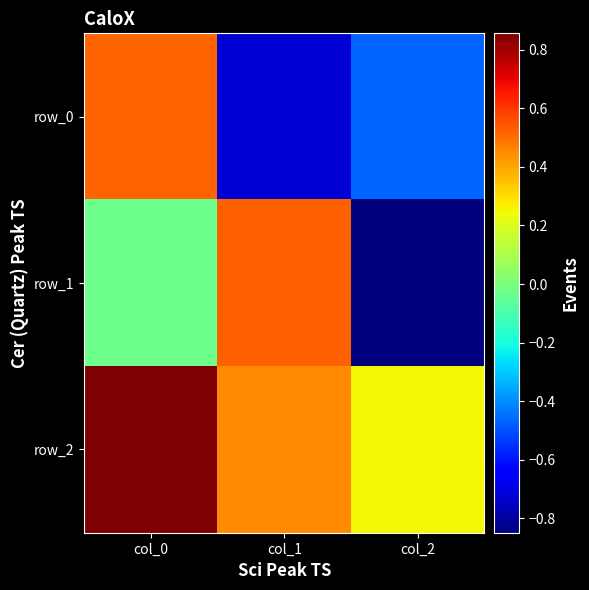

Reading left to right, extract all data points from this chart.

row_0: 0.5	-0.7	-0.5
row_1: -0.0	0.5	-0.8
row_2: 0.9	0.4	0.3